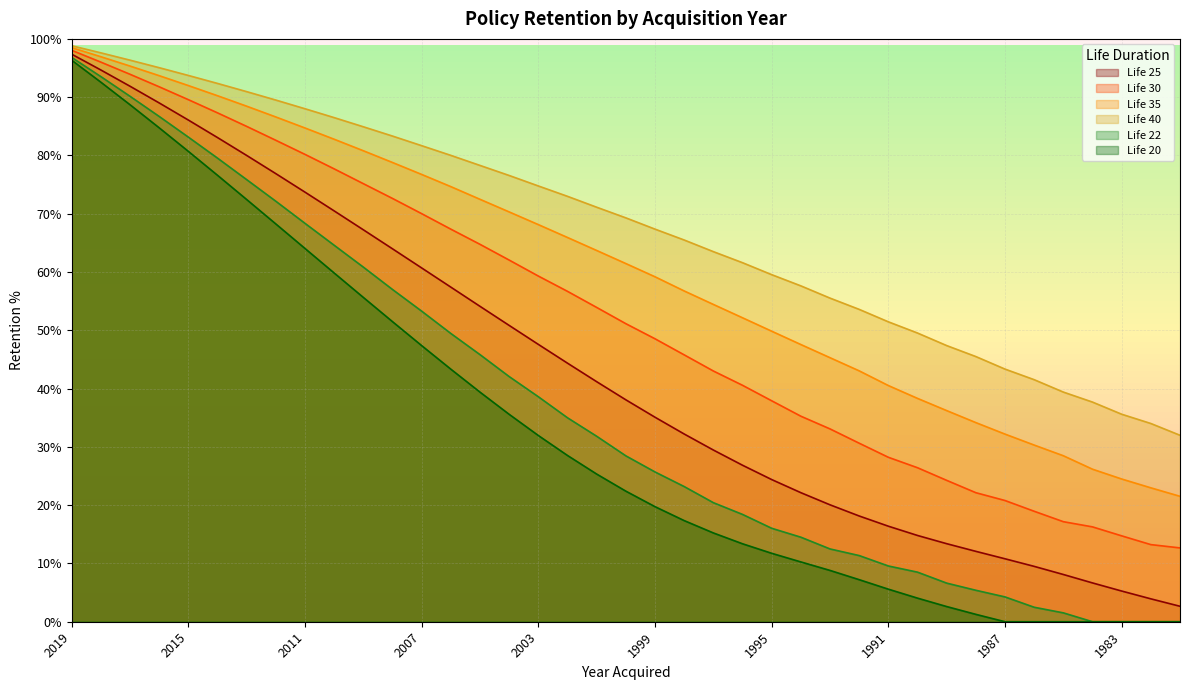

Rank the series by their maximum value, from highest to lowest.

Life 40, Life 35, Life 30, Life 25, Life 22, Life 20